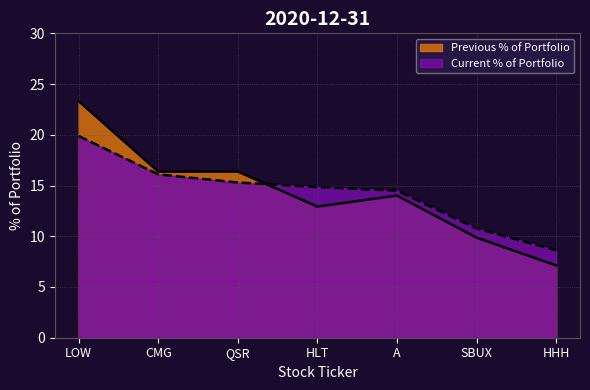

Which series has the largest total across all categories?

Previous % of Portfolio